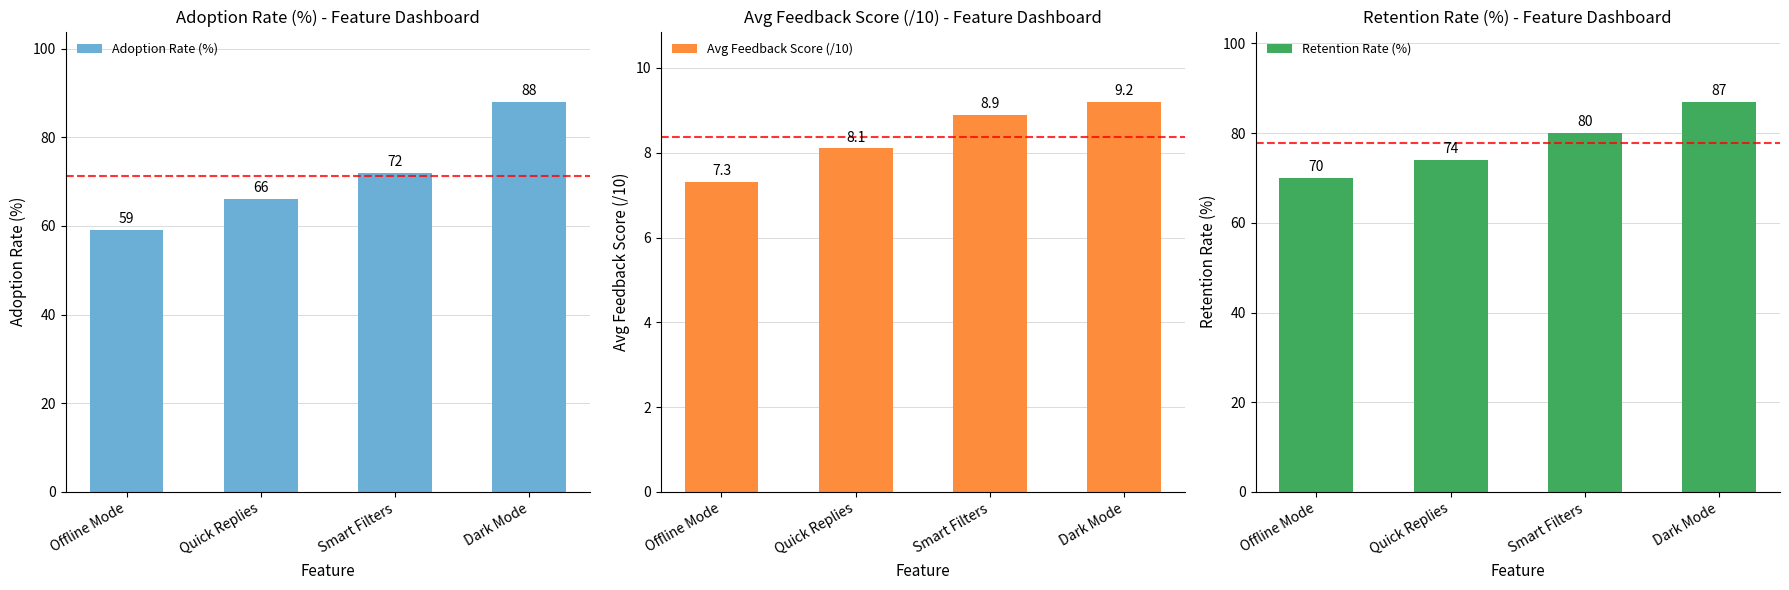

At which category is the sum across all series the highest?

Dark Mode